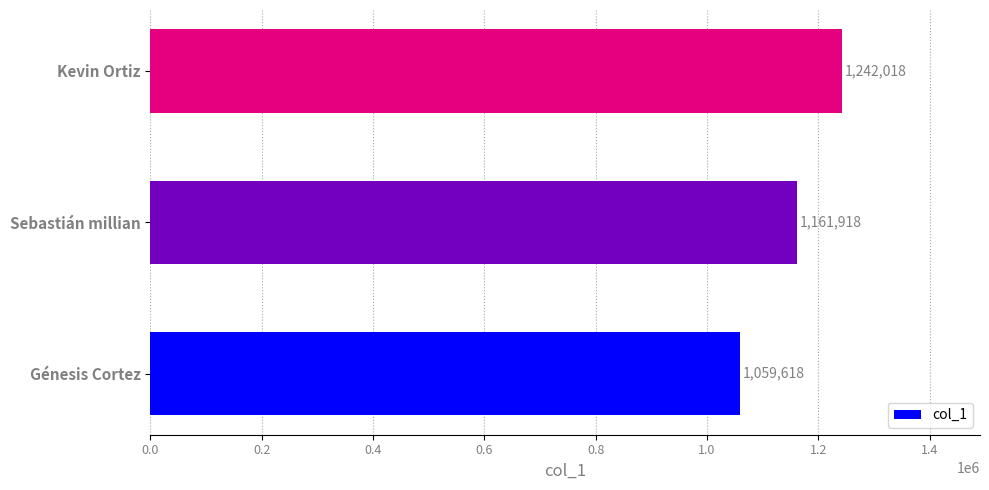

Count the number of data series in this chart.

1